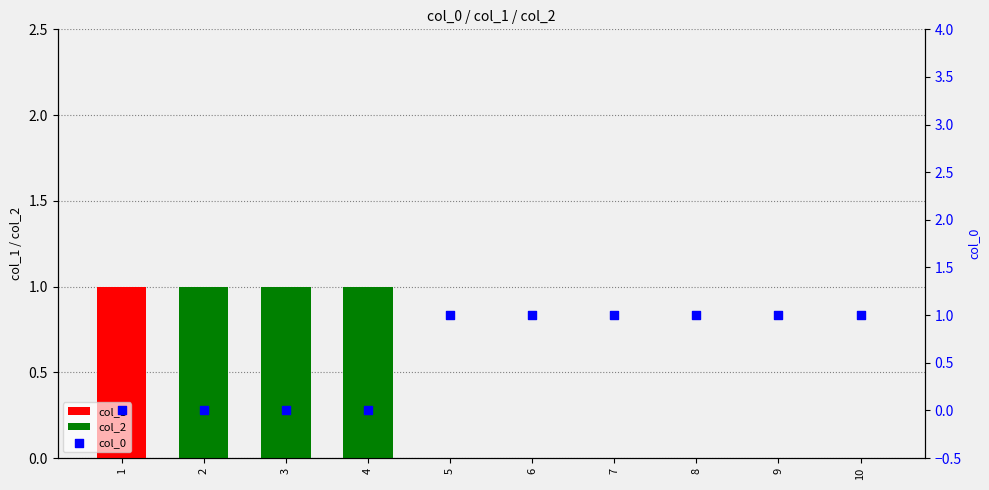

Which series reaches the minimum Y coordinate?

col_1